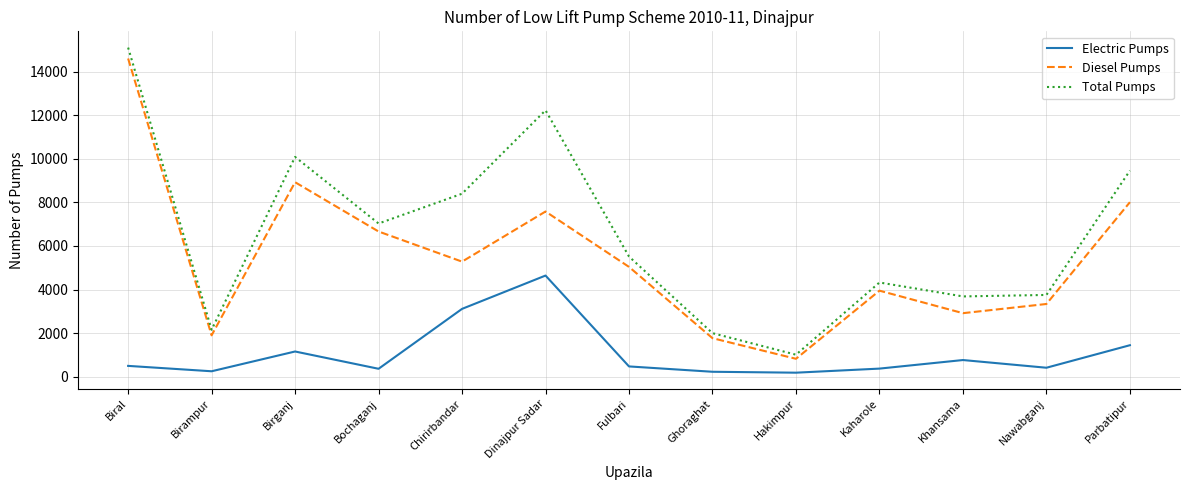

Which category has the highest value in the Total Pumps series?

Biral